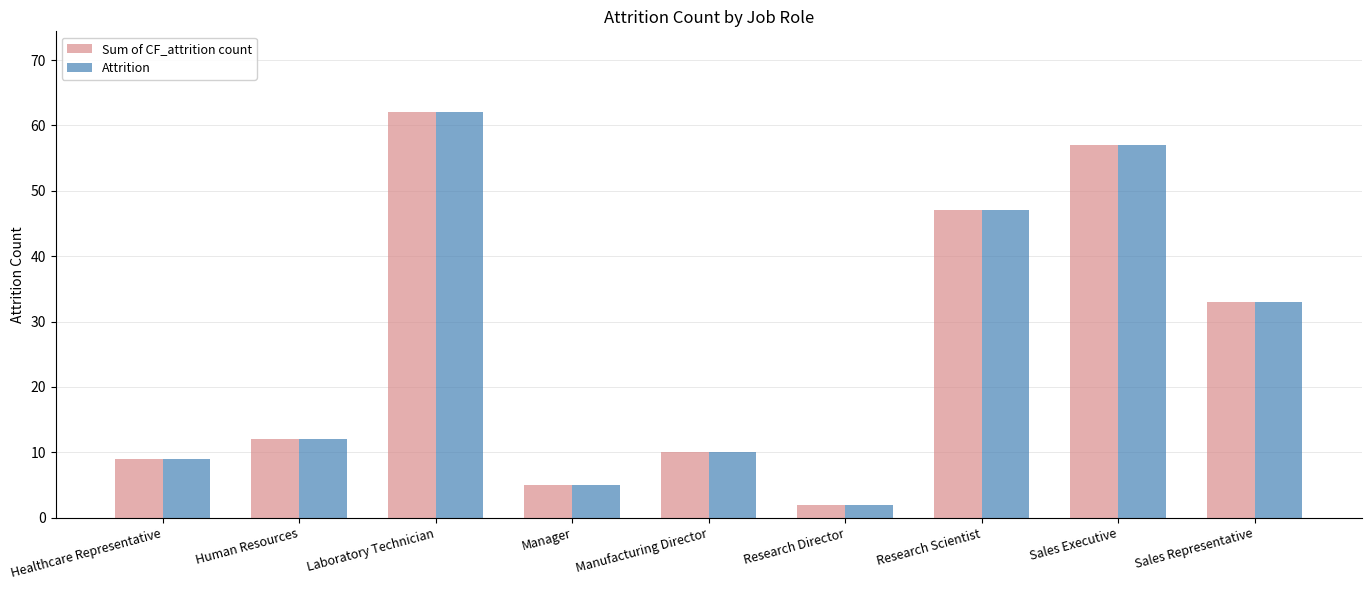

At how many categories does at least one series exceed 37?

3